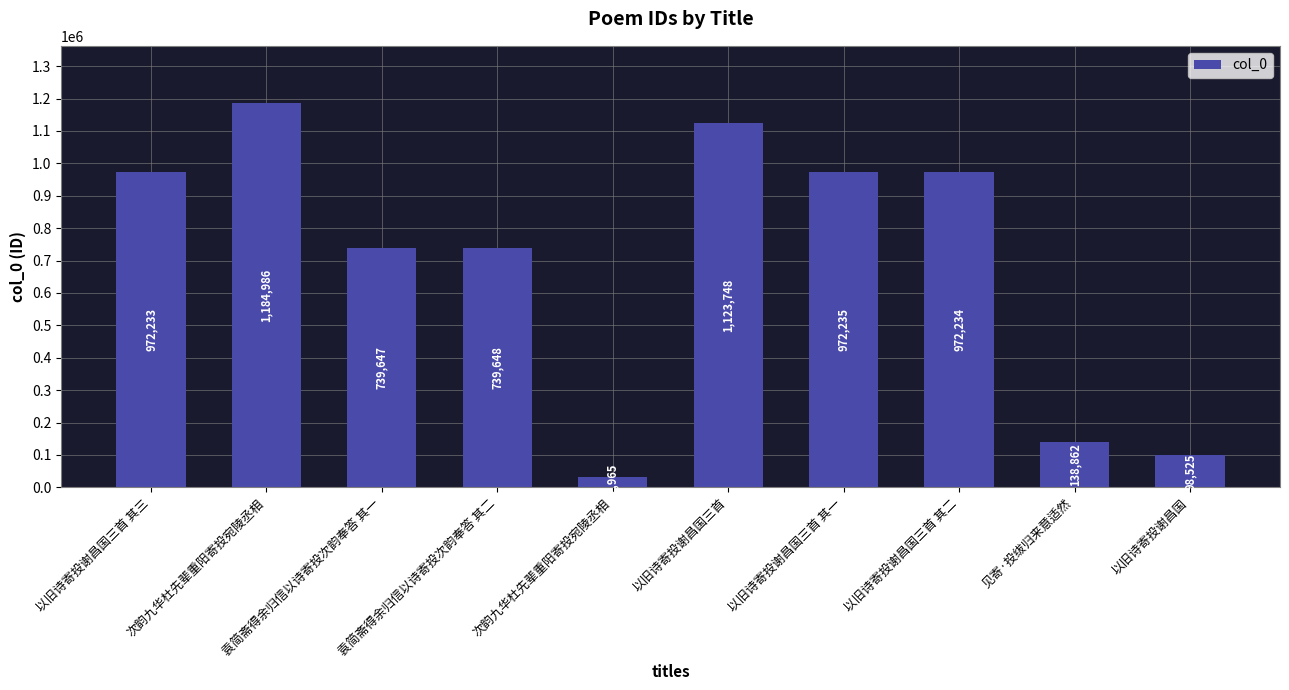

Are the bars horizontal?

No